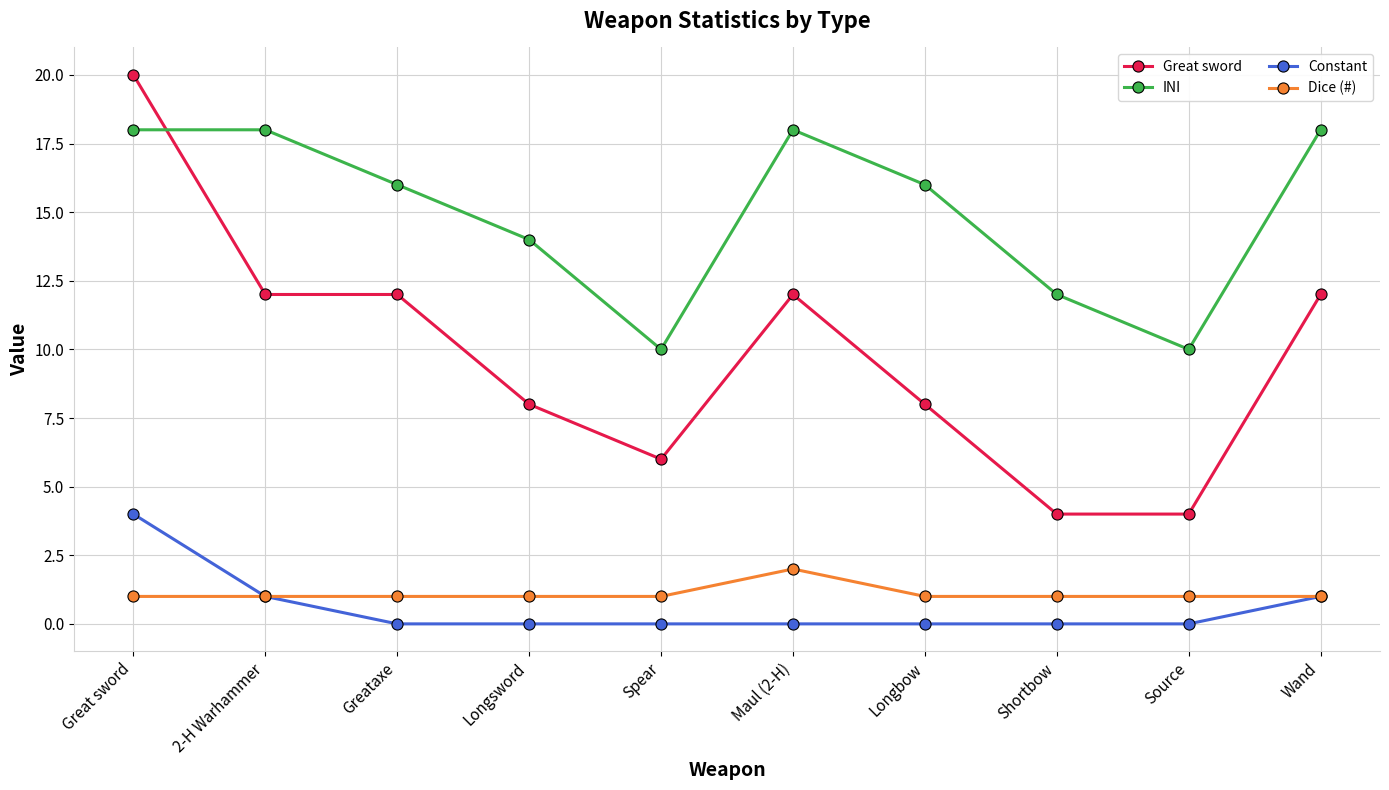

What position from the right is Spear?

6